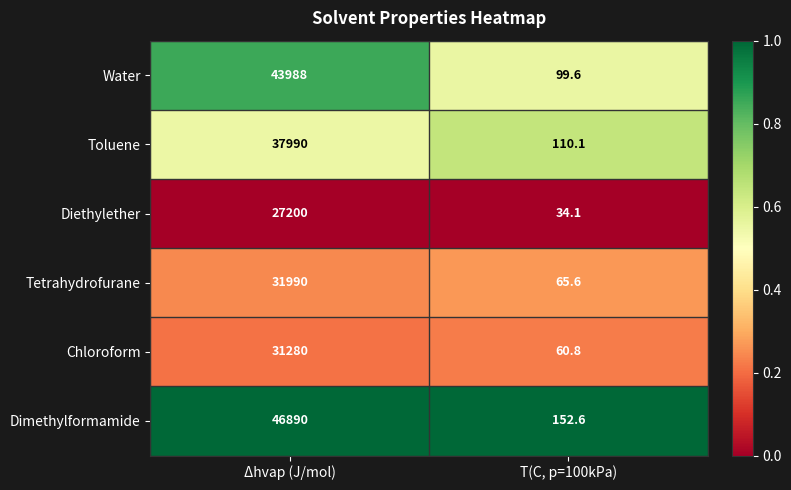

What is the sum of the Chloroform values at Δhvap (J/mol) and T(C, p=100kPa)?

31340.8